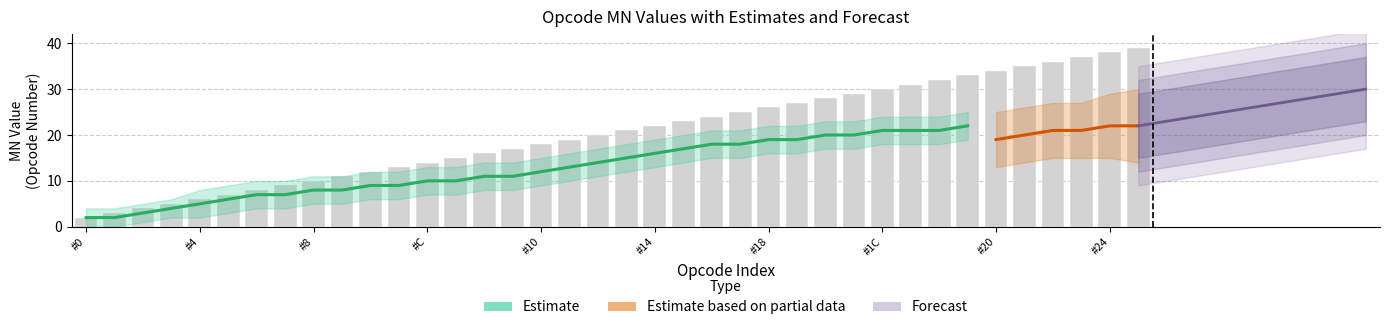

The value at #19 is 44. True or false?

False